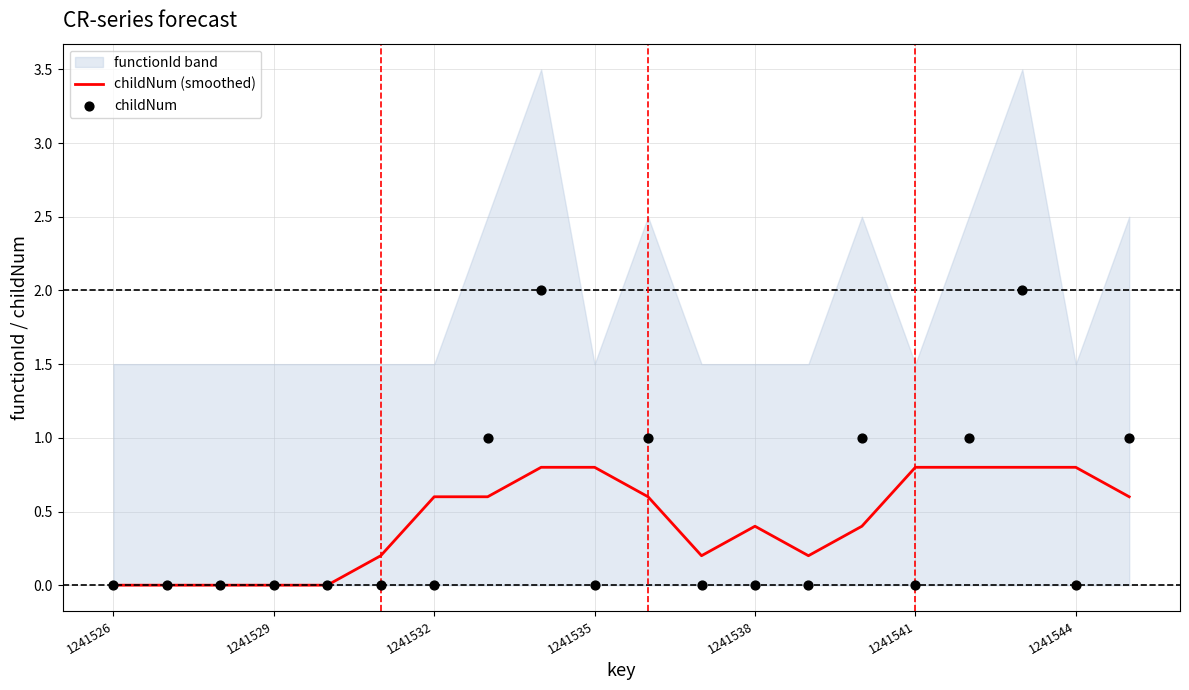

At how many categories does at least one series exceed 0?

15